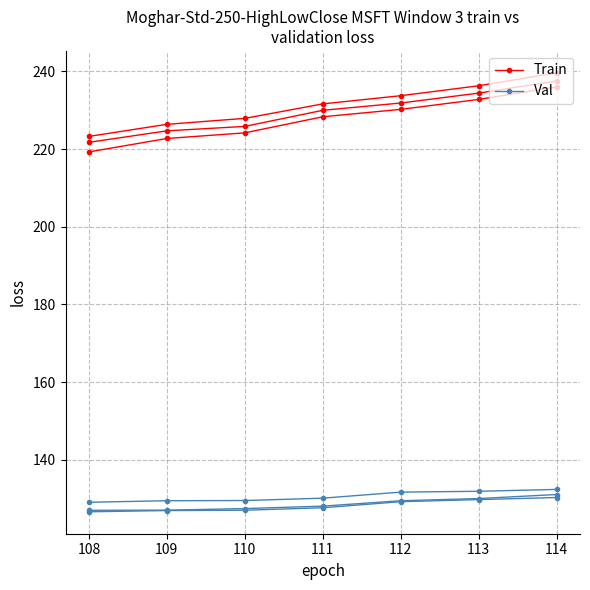

Does the chart have visible grid lines?

Yes